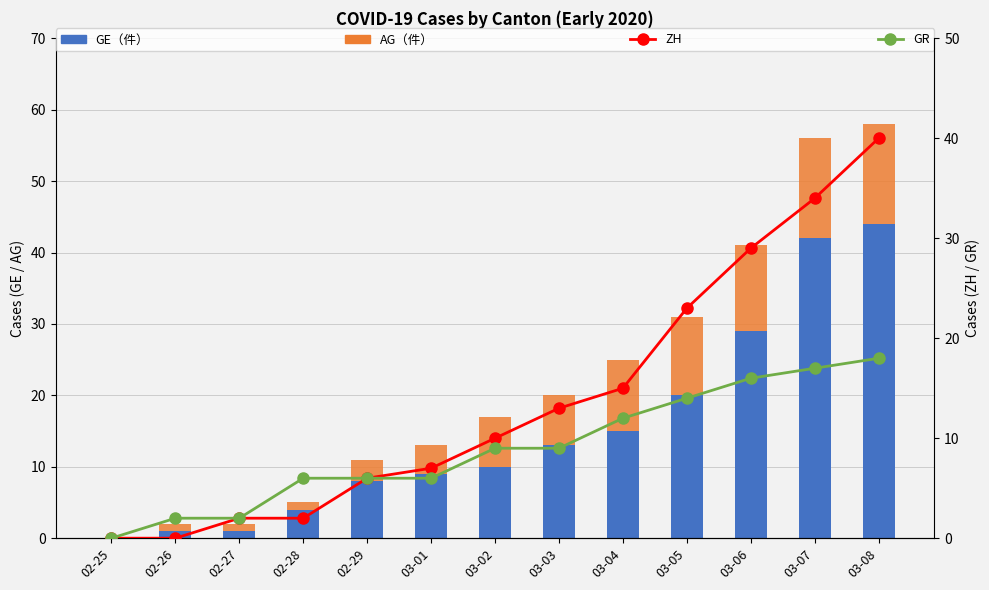

Which label corresponds to the smallest value in the chart?

02-25